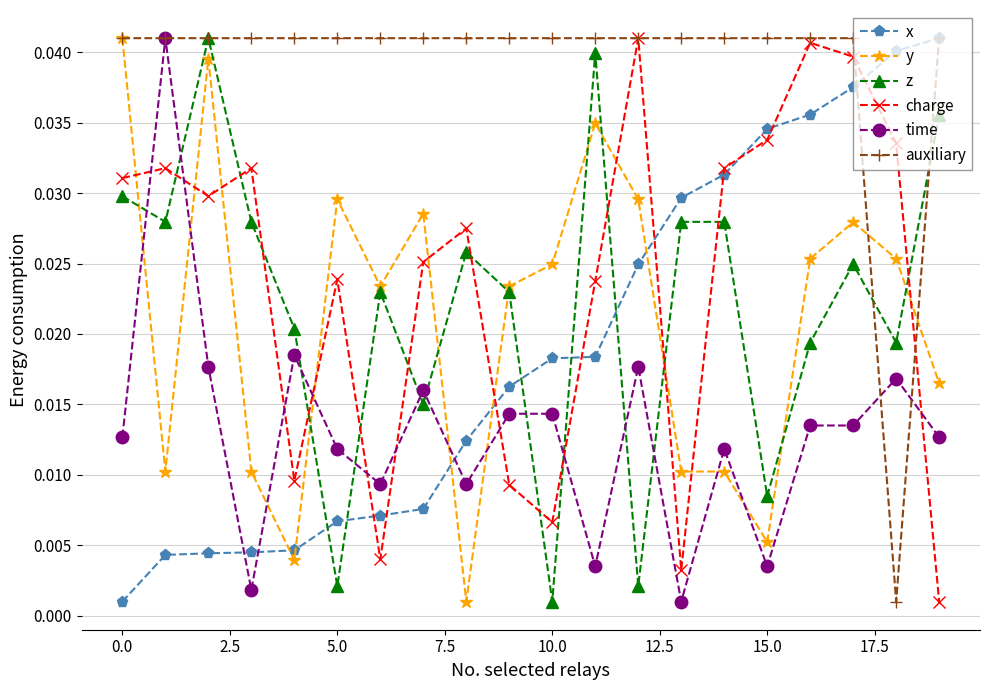

How many interior local valleys does the charge series have?

5